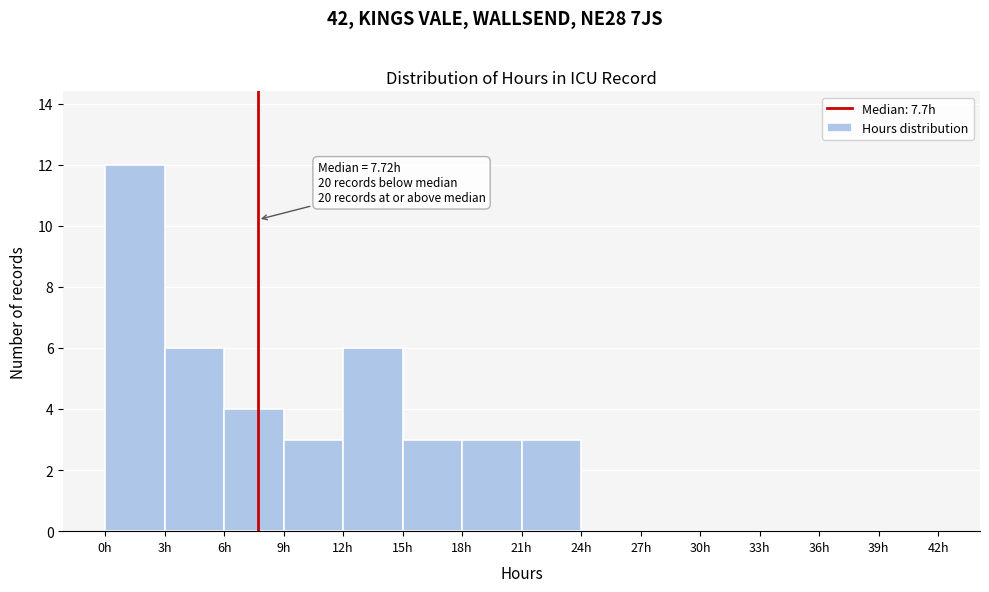

Which range on the x-axis has the tallest bar?

0 to 3